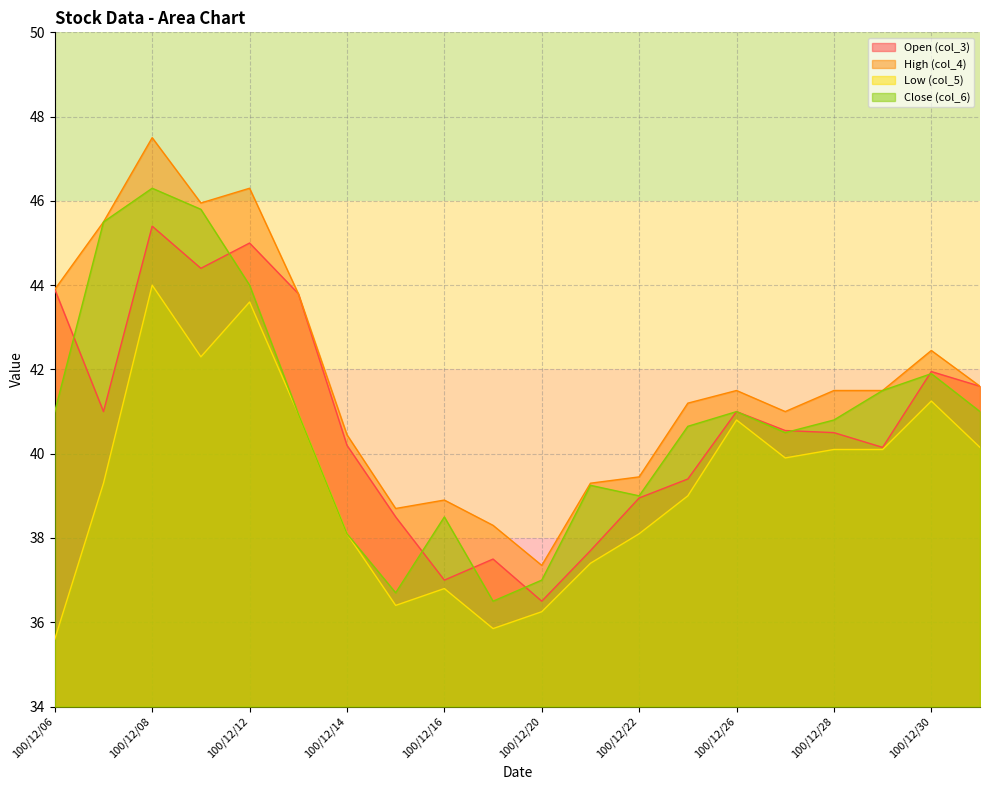

At which label does col_6 reach its minimum?

100/12/19